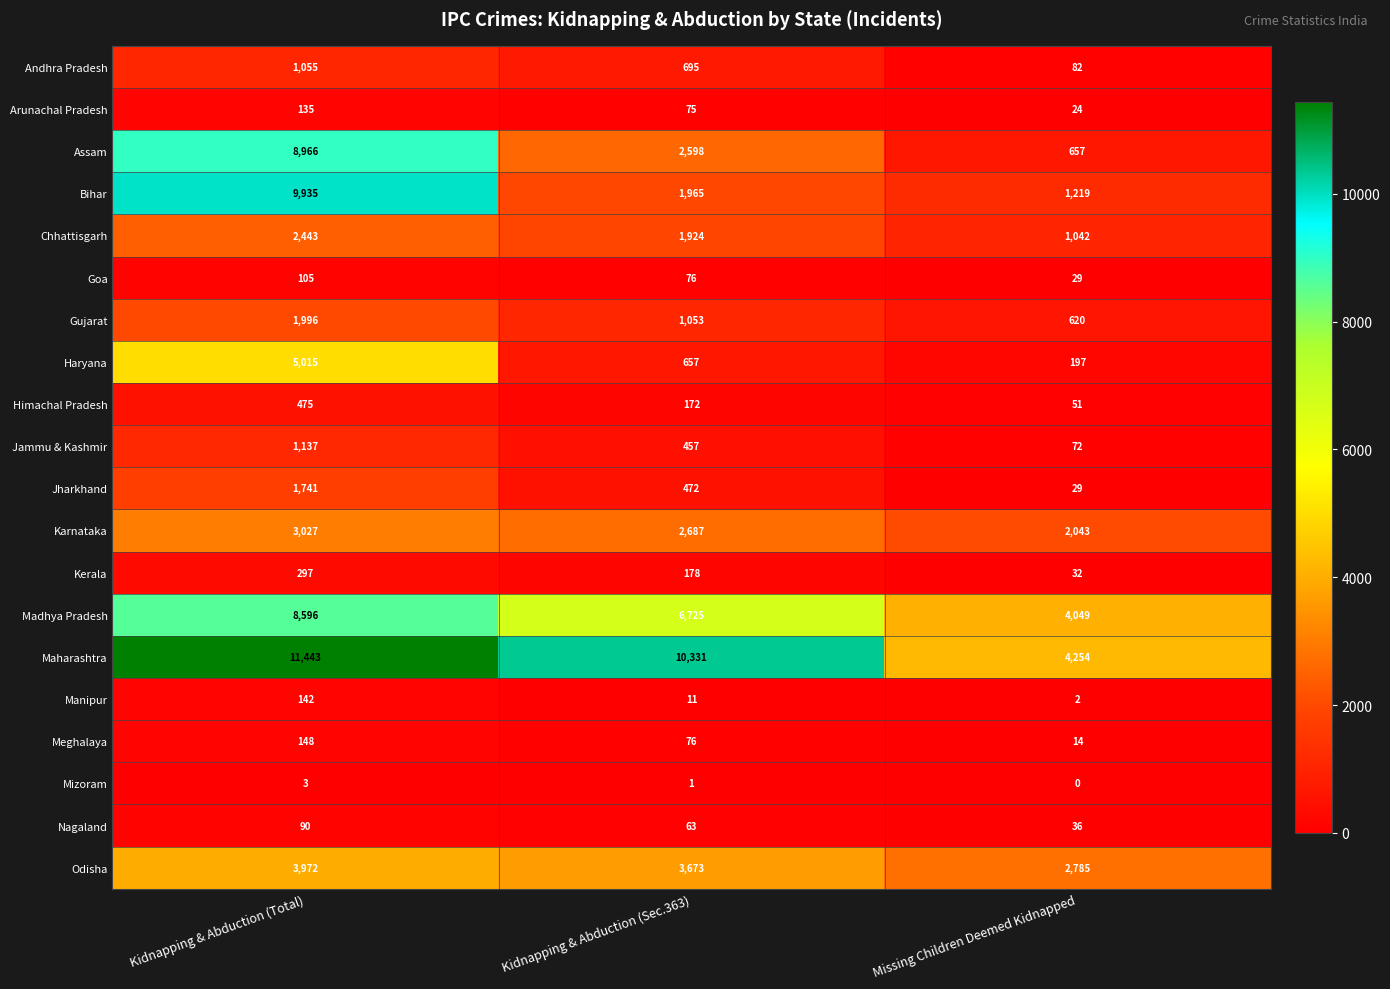

The Haryana series shows 251 at Kidnapping & Abduction (Sec.363). True or false?

False